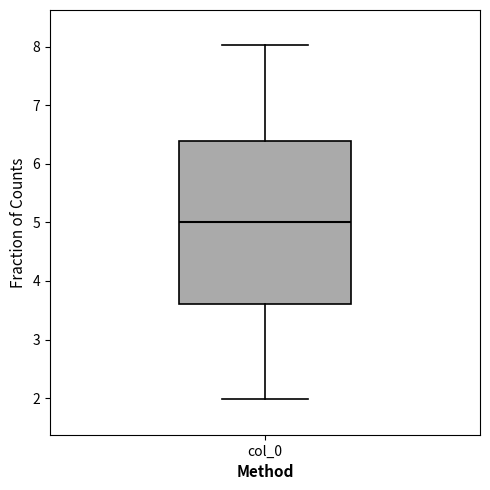

Transcribe this box plot: give where the median line is, the range the box spans, and where the two whiskers end, as read against the y-axis. The values are not printed on the chart, so give them approximately, as read against the axis.

median 5.0, box 3.6 to 6.4, whiskers 2.0 to 8.0